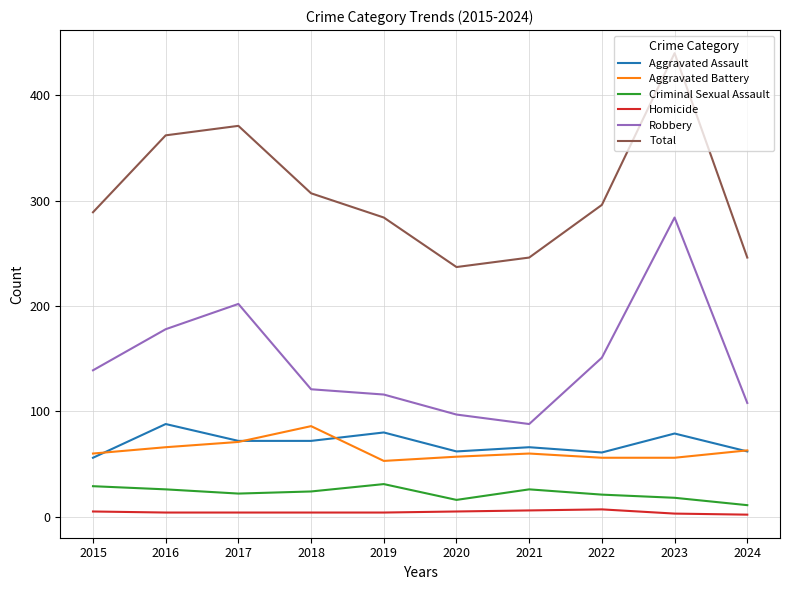

The Robbery series shows 139 at 2015. True or false?

True